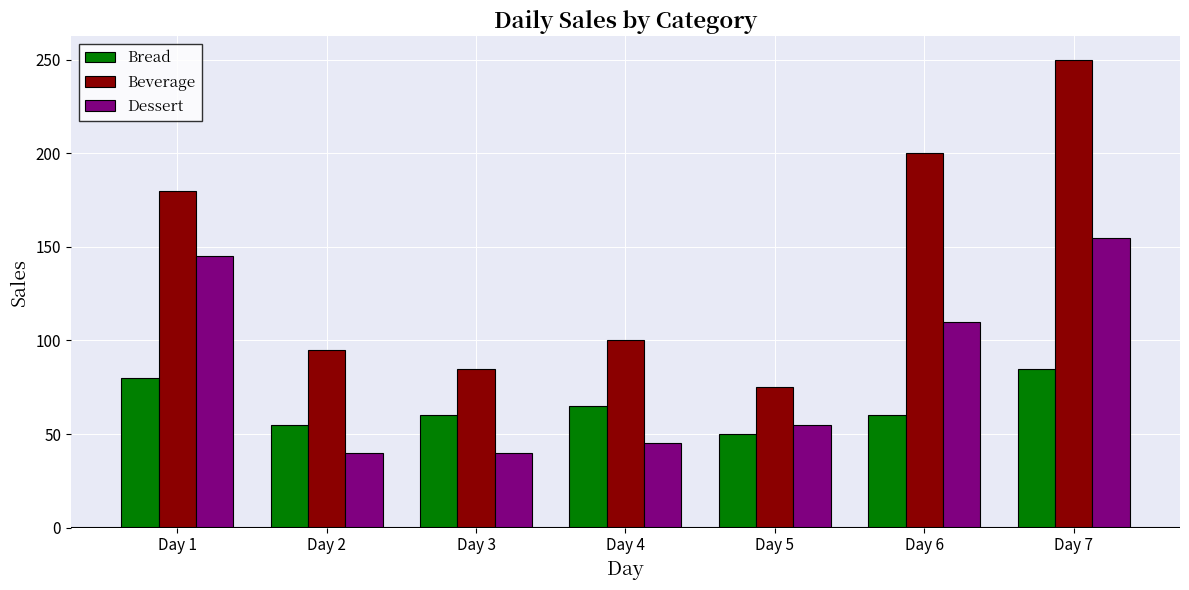

Which series has the widest spread of values?

Beverage